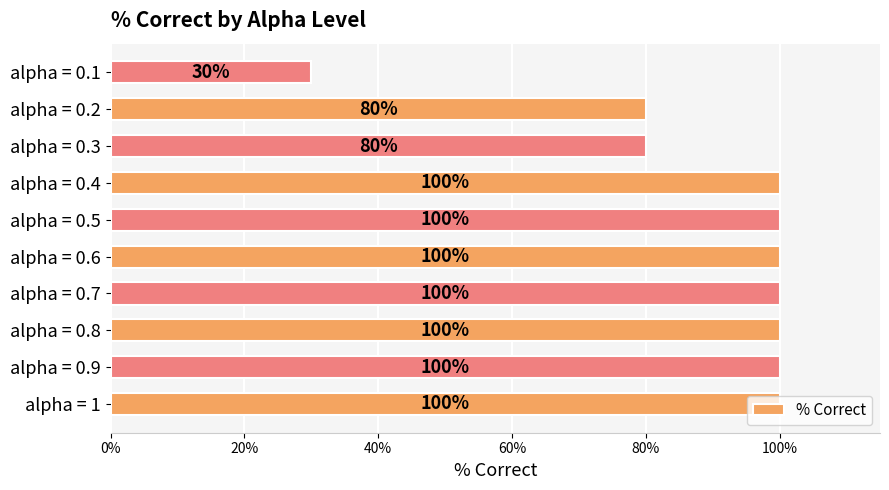

What is the smallest value displayed?

0.3